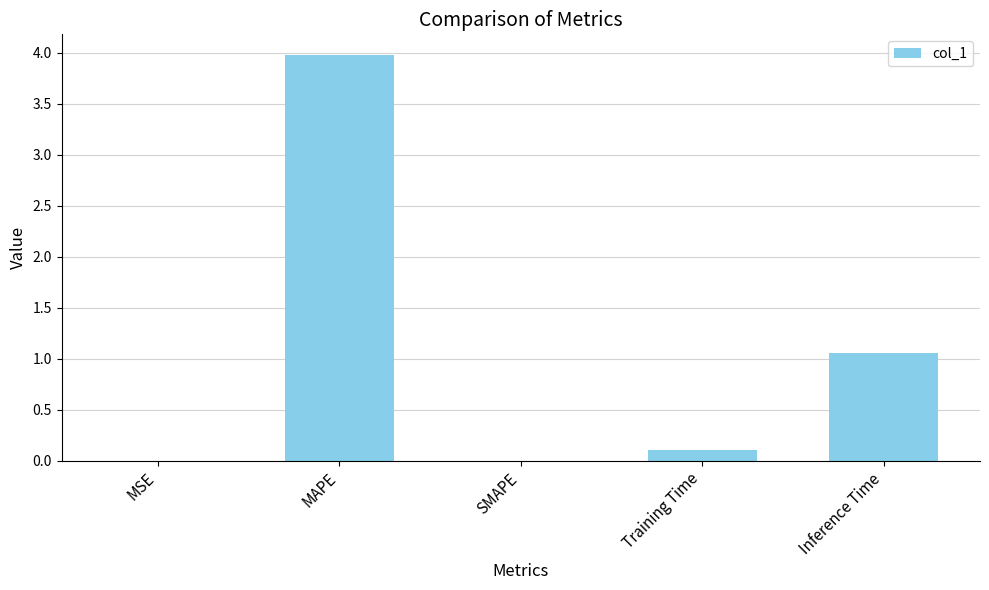

At which label is the value closest to 1?

Inference Time